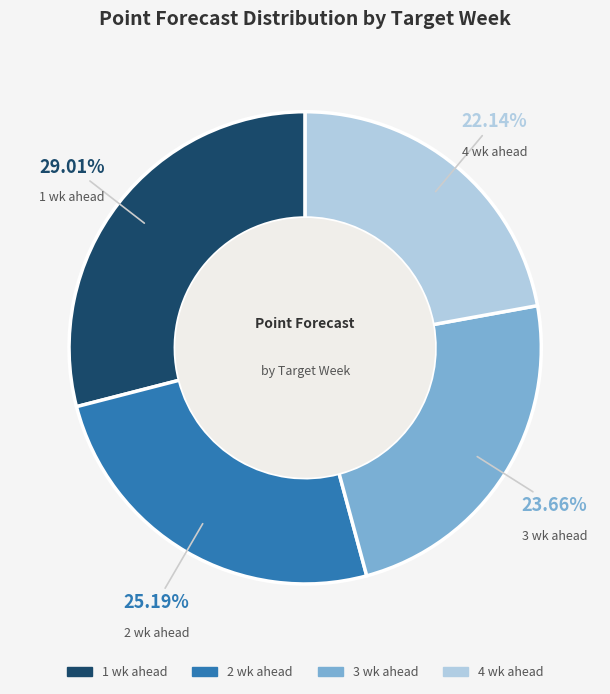

What is the smallest slice in the pie chart?

4 wk ahead